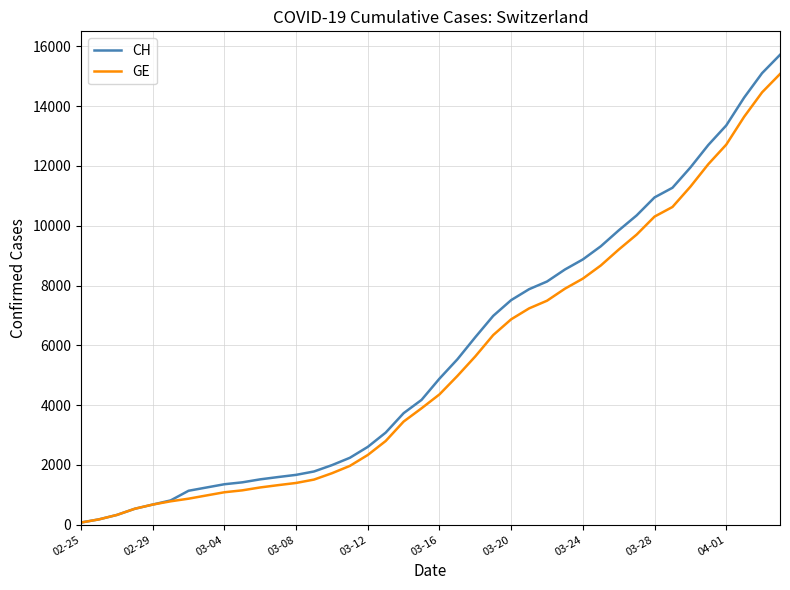

What is the greatest value displayed?

15719